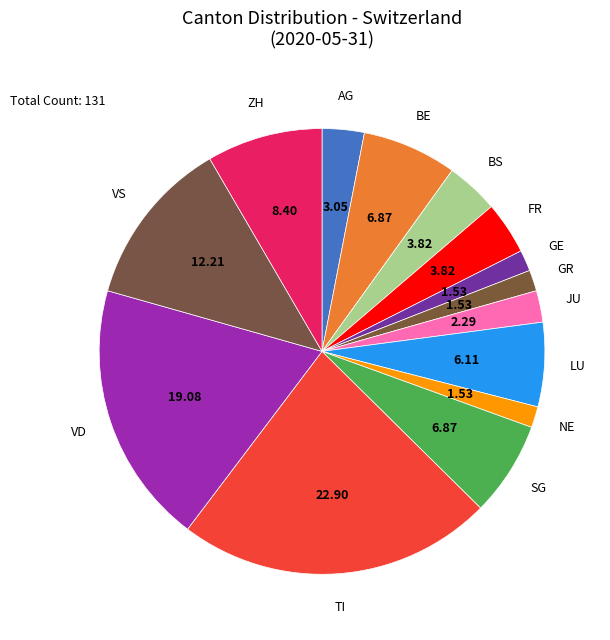

Count the number of slices in the pie.

14